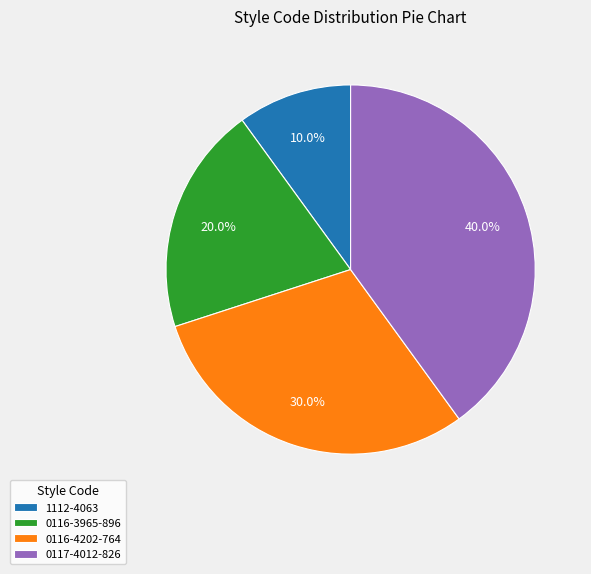

Between 0116-4202-764 and 0116-3965-896, which is larger?

0116-4202-764